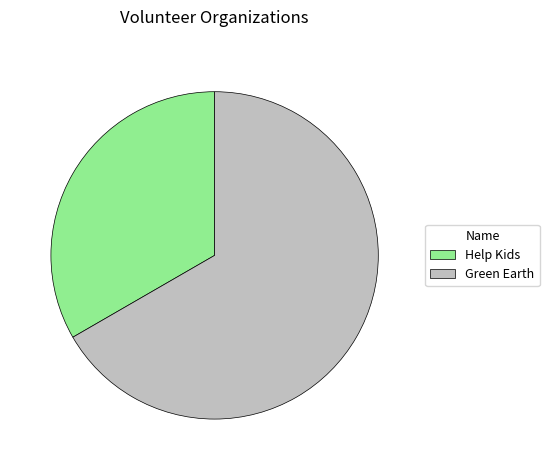

Rank the categories by value from highest to lowest.

Green Earth, Help Kids